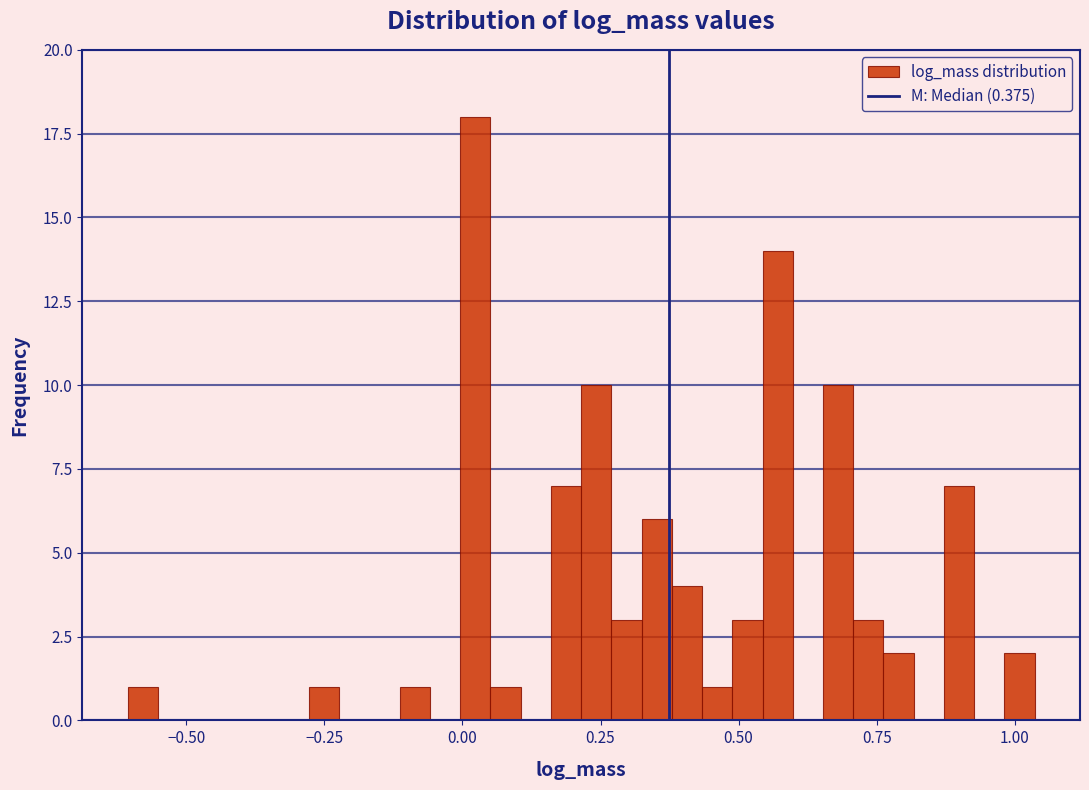

Read against the x-axis, roughly where is the centre of the tallest bar?

0.00